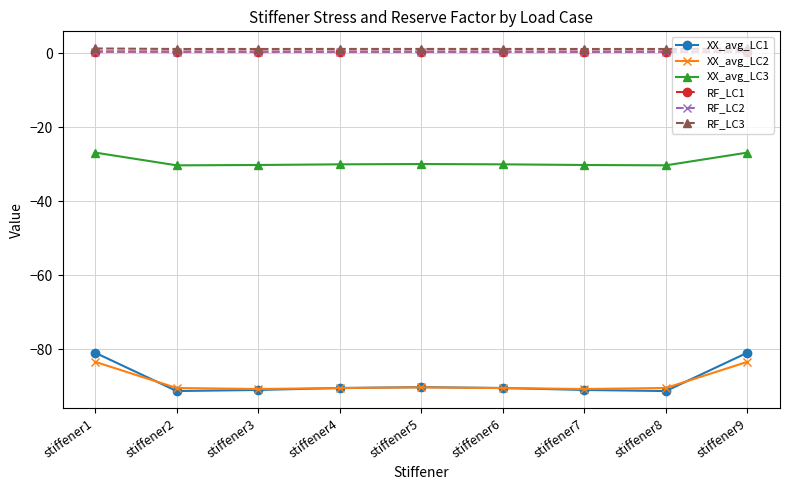

In XX_avg_LC1, how many points are lower than both neighbors (excluding endpoints)?

2